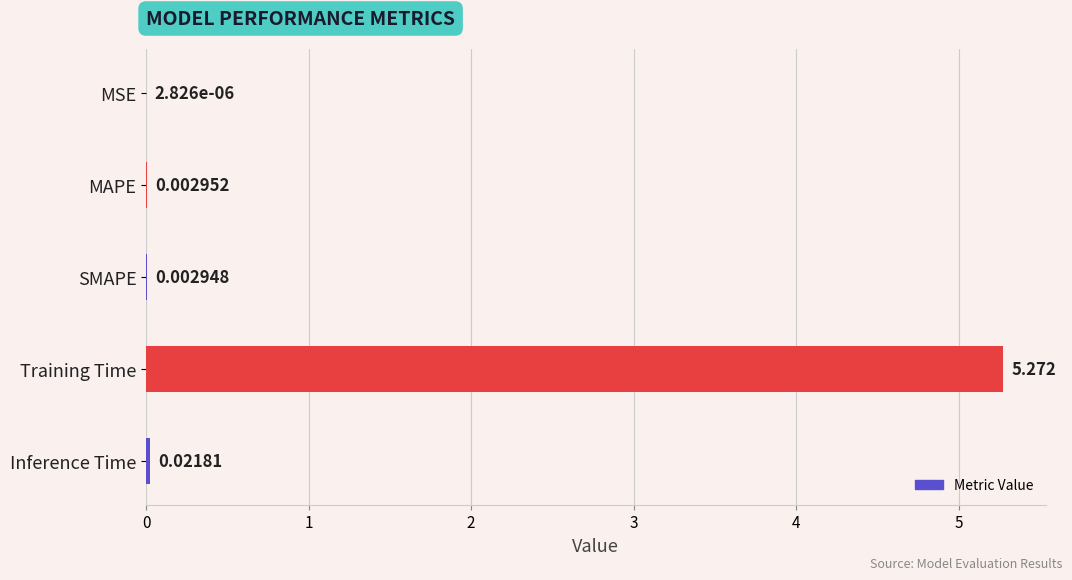

At which category does the chart reach its peak across all series?

Training Time